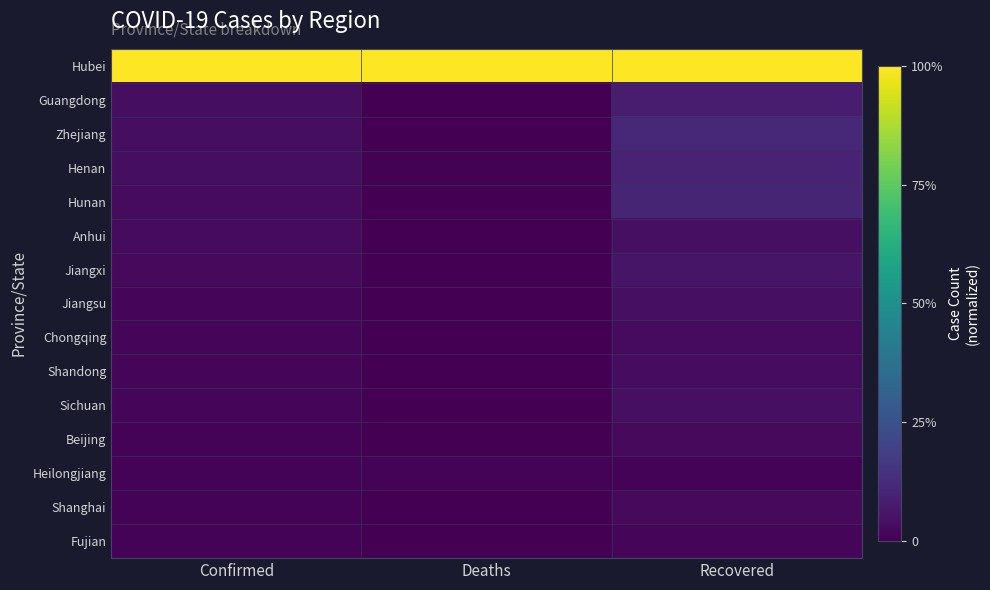

At Recovered, list the series in order from largest to smallest.

Hubei, Zhejiang, Hunan, Henan, Guangdong, Jiangxi, Sichuan, Anhui, Jiangsu, Shandong, Chongqing, Beijing, Shanghai, Fujian, Heilongjiang